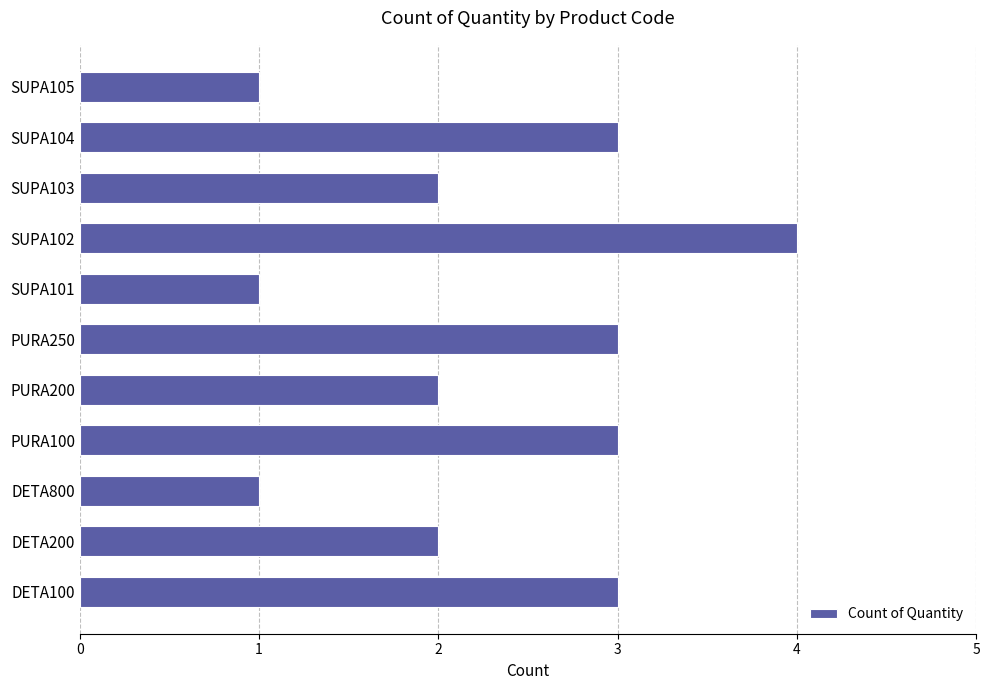

Reading bottom to top, list all the values displayed in this chart.

3	2	1	3	2	3	1	4	2	3	1